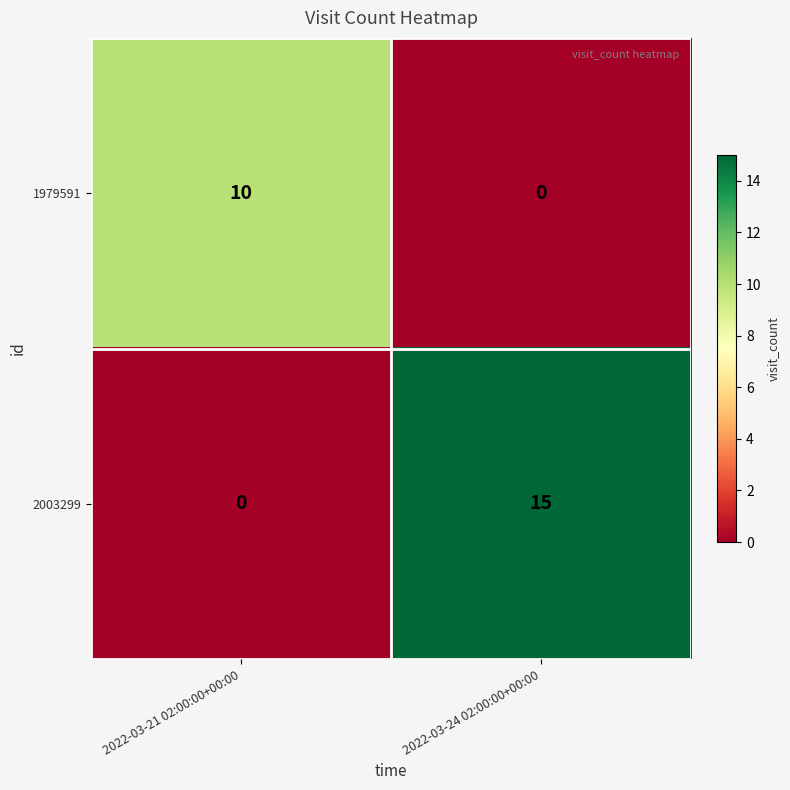

At which category is the sum across all series the highest?

2022-03-24 02:00:00+00:00